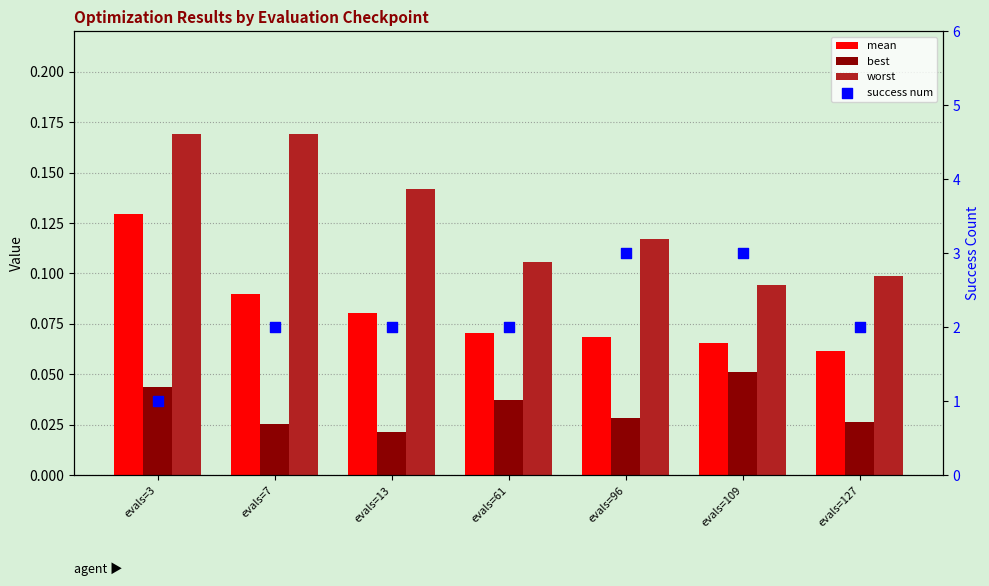

At how many categories does at least one series exceed 2?

2